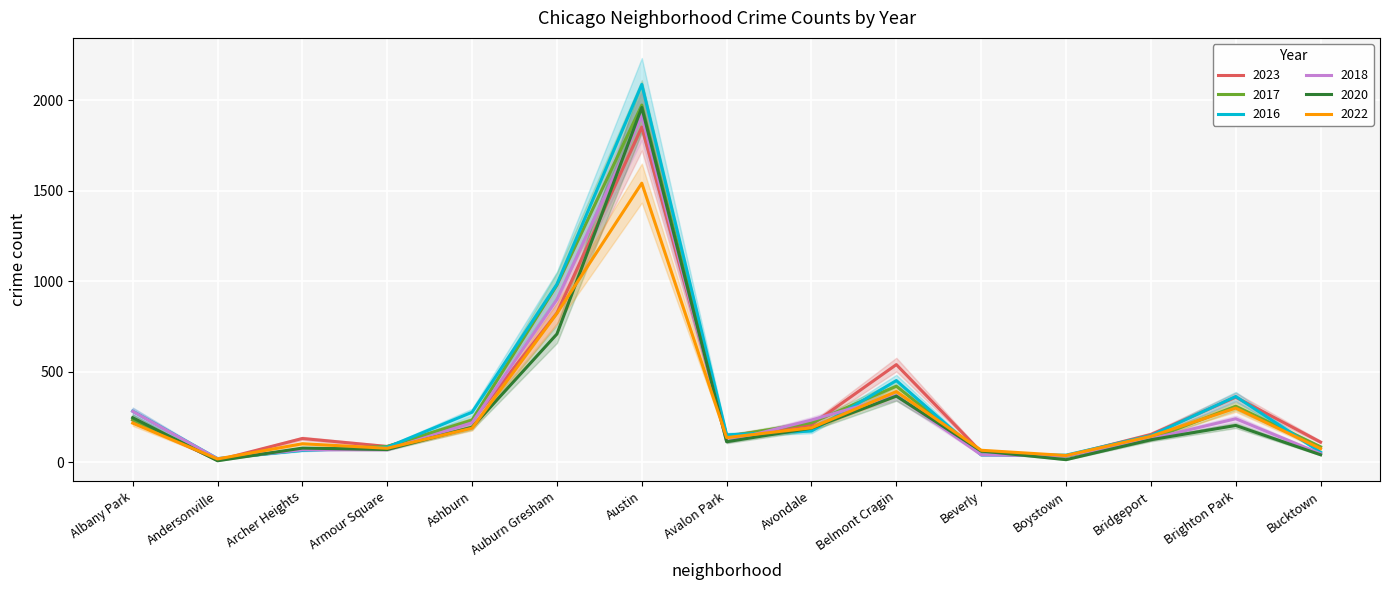

Where is the first local minimum for 2023?

Andersonville